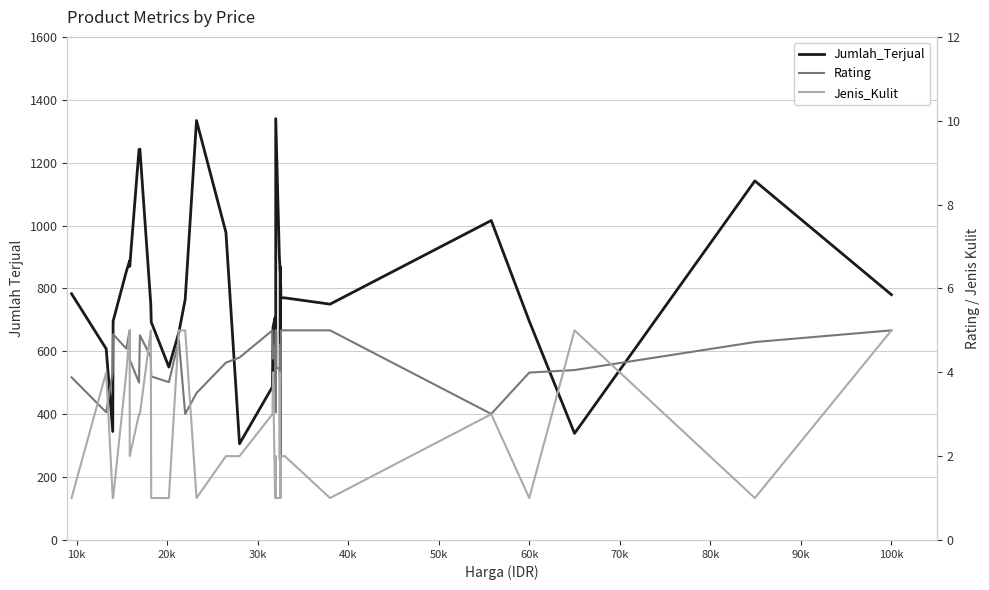

Reading left to right, list all the values displayed in this chart.

Jumlah_Terjual: 783.0	608.0	345.0	696.0	854.0	888.0	870.0	1242.0	1243.0	750.0	693.0	550.0	660.0	765.0	1334.0	978.0	306.0	487.0	677.0	707.0	660.0	550.0	1340.0	900.0	850.0	256.0	869.0	770.0	770.0	750.0	1016.0	696.0	339.0	1142.0	780.0
Rating: 3.9	3.0	4.0	4.9	4.6	5.0	4.3	3.8	4.9	4.4	3.9	3.8	4.8	3.0	3.5	4.2	4.4	5.0	4.3	4.6	3.0	5.0	4.1	4.1	3.8	4.7	4.0	5.0	5.0	5.0	3.0	4.0	4.1	4.7	5.0
Jenis_Kulit: 1.0	4.0	1.0	1.0	4.0	5.0	2.0	3.0	3.0	5.0	1.0	1.0	5.0	5.0	1.0	2.0	2.0	3.0	4.0	1.0	2.0	1.0	1.0	1.0	1.0	4.0	1.0	2.0	2.0	1.0	3.0	1.0	5.0	1.0	5.0